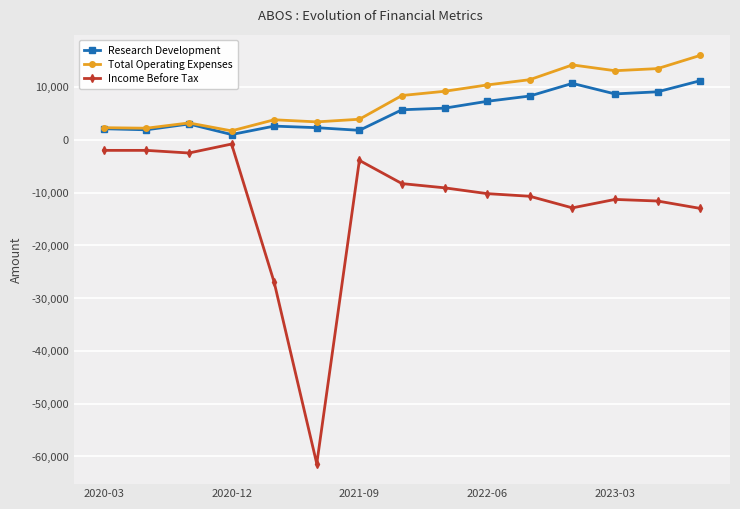

True or false: Income Before Tax and Total Operating Expenses cross at least once.

False